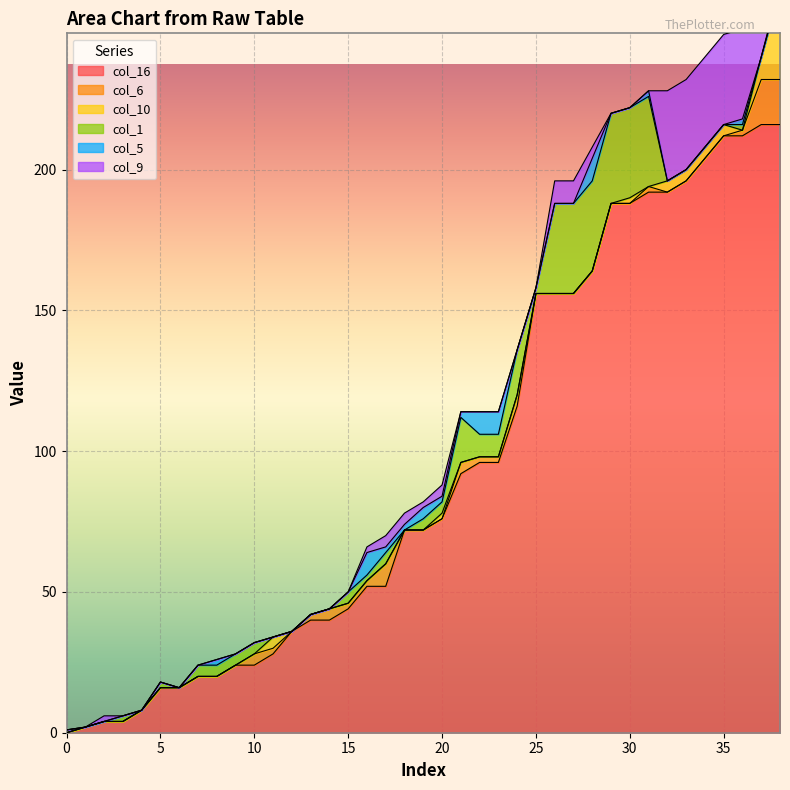

What is the difference between the highest and lowest values at 2?

2